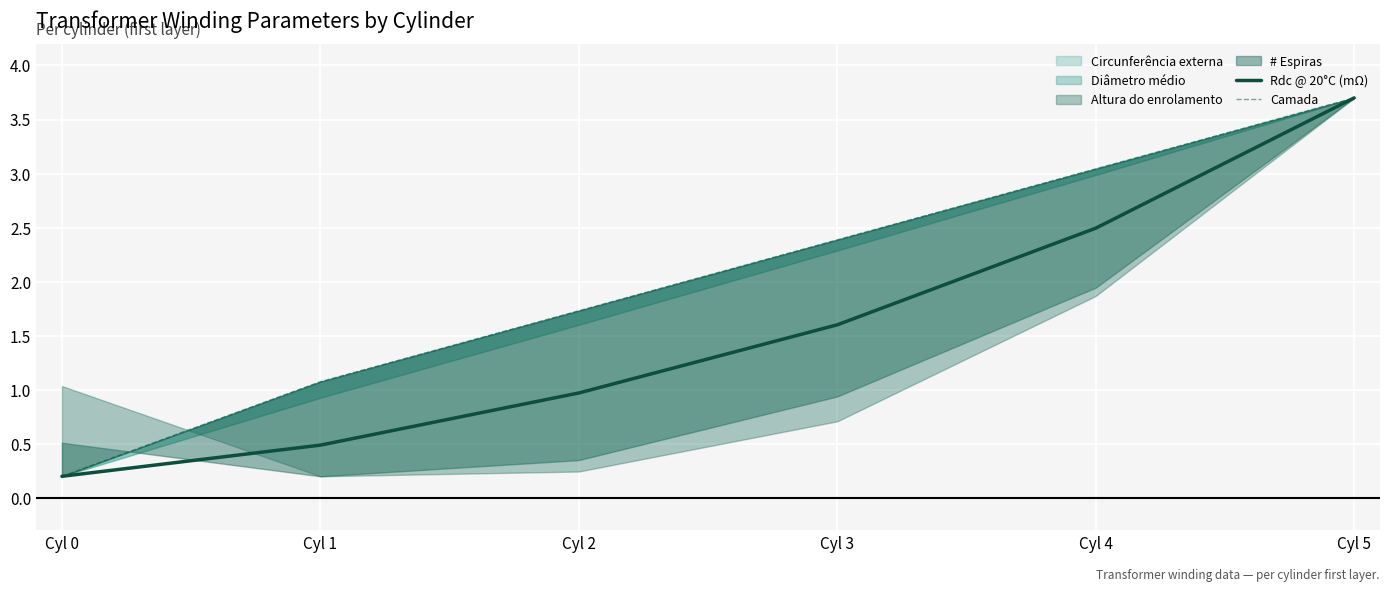

Reading left to right, extract all data points from this chart.

Rdc @ 20°C (mΩ): 0.2	0.5	1.0	1.6	2.5	3.7
Camada: 0.2	1.1	1.7	2.4	3.0	3.7